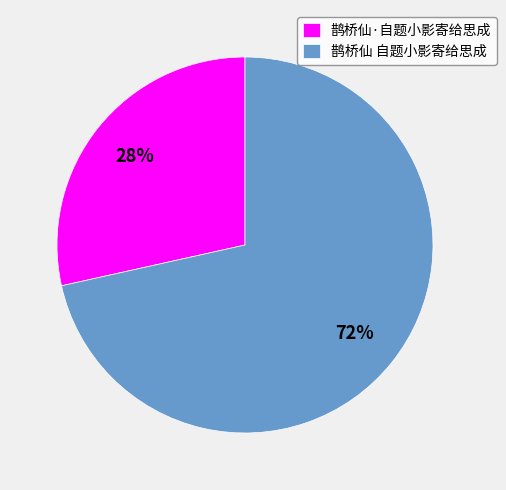

Rank the categories by value from lowest to highest.

鹊桥仙·自题小影寄给思成, 鹊桥仙 自题小影寄给思成